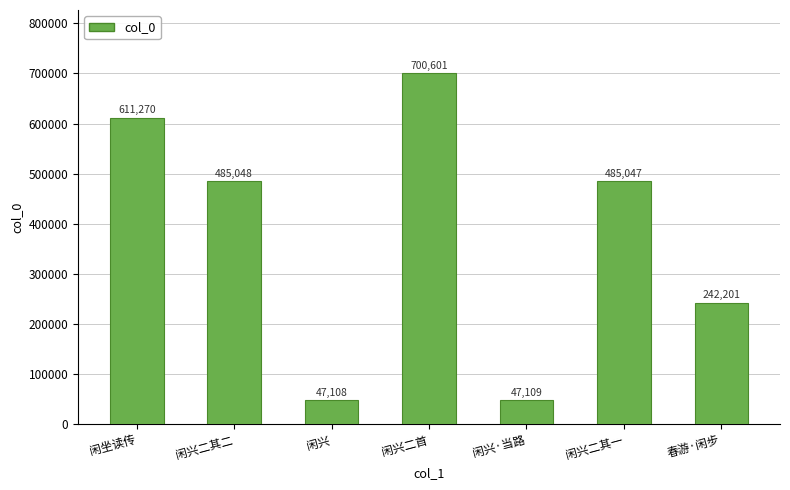

Reading left to right, transcribe all the data shown in this chart.

611270	485048	47108	700601	47109	485047	242201